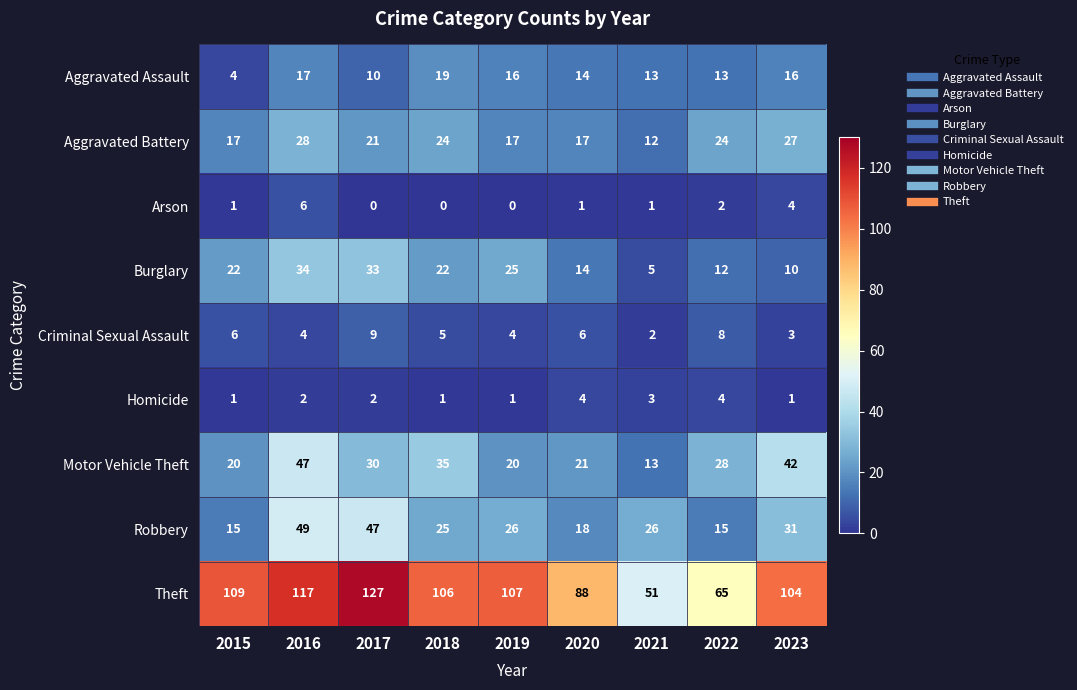

At which category is the sum across all series the highest?

2016